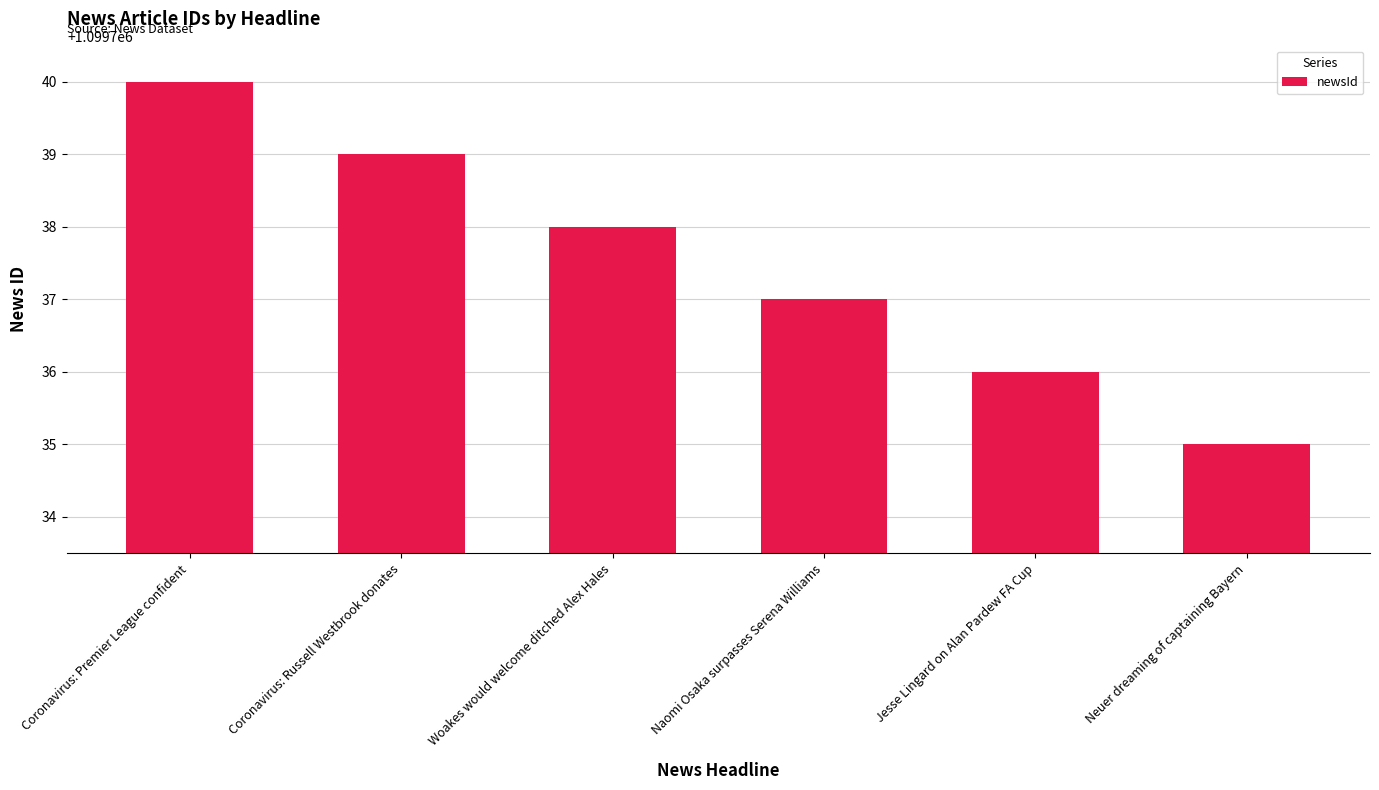

What is the greatest value displayed?

1099740